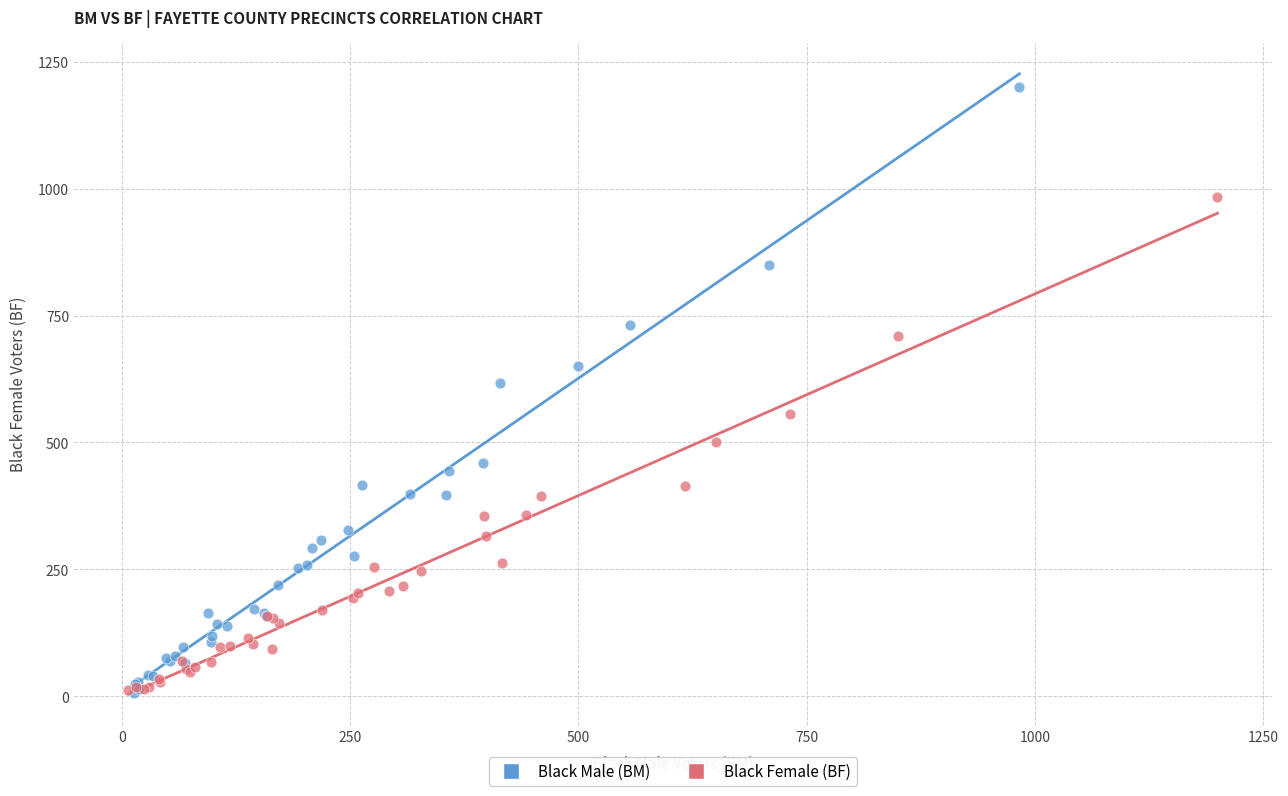

Which series has the widest spread of Y values?

Black Male (BM)